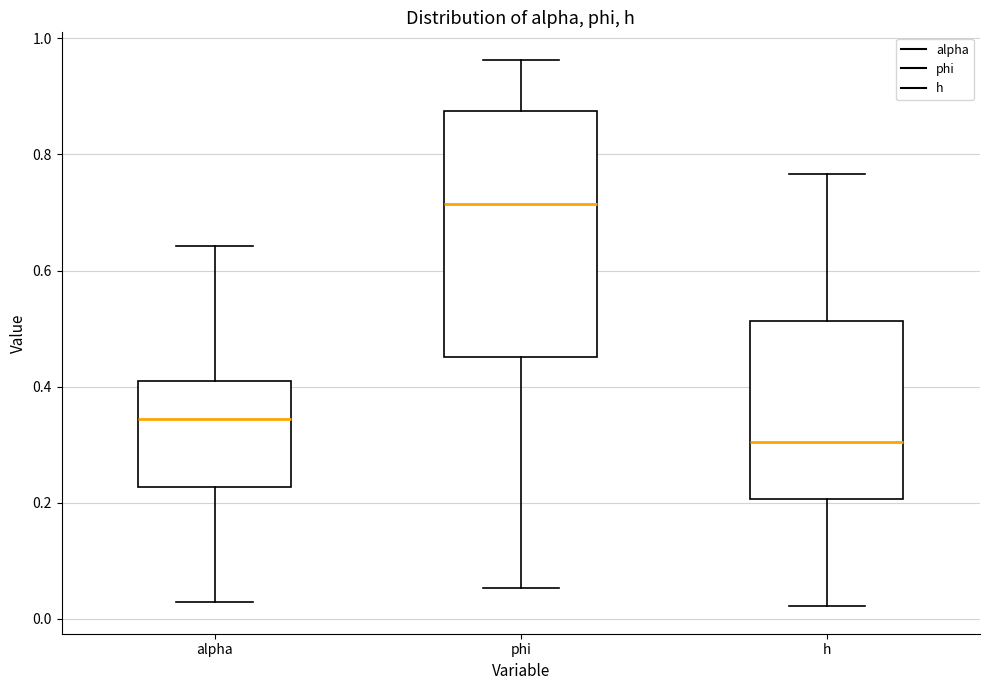

Which box has the highest median line?

phi